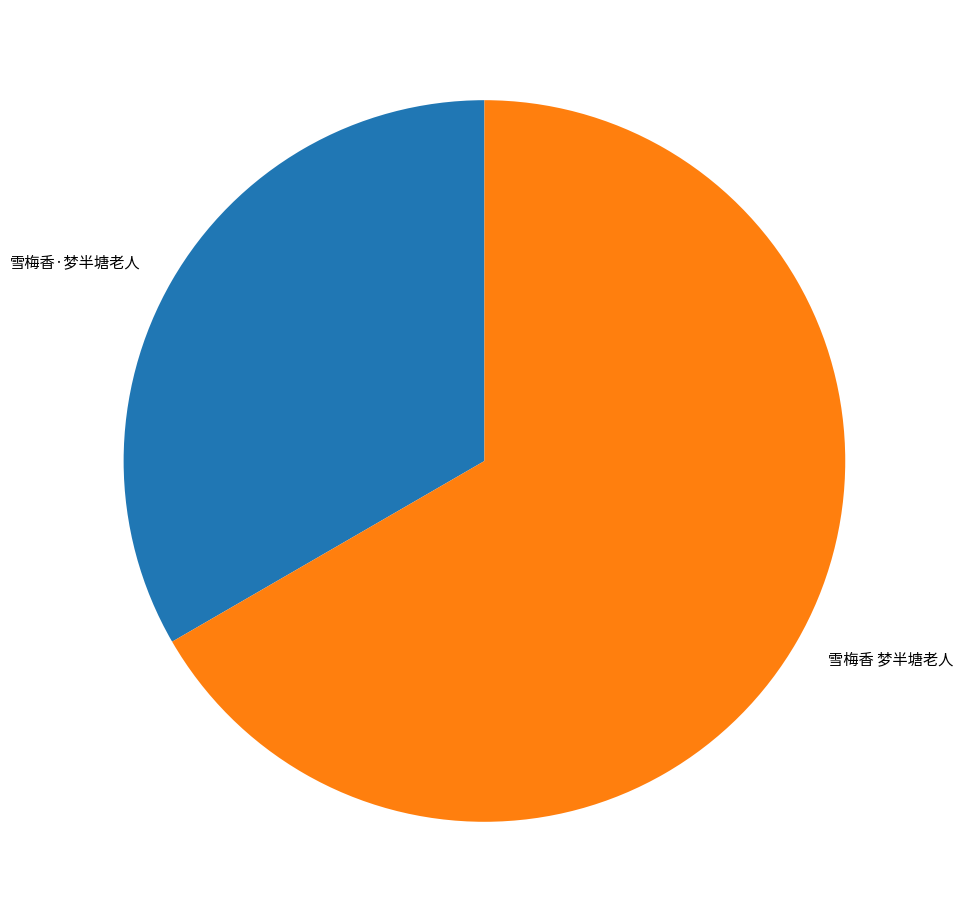

What is the smallest slice in the pie chart?

雪梅香·梦半塘老人